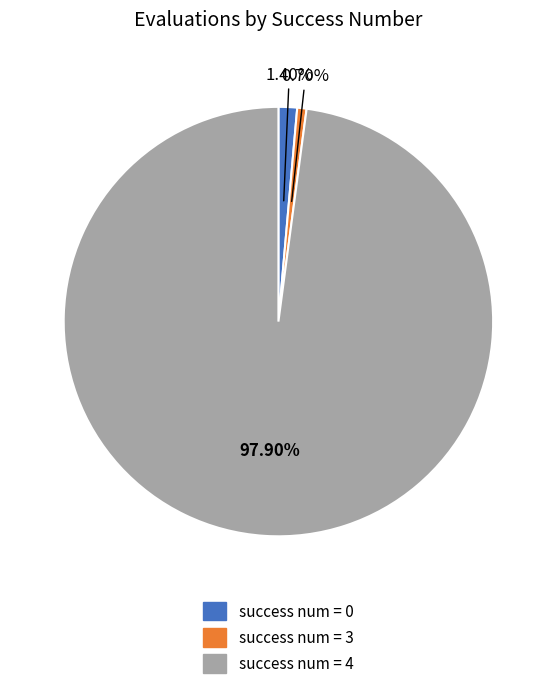

How much of the chart is everything except success num = 4?

2.1%